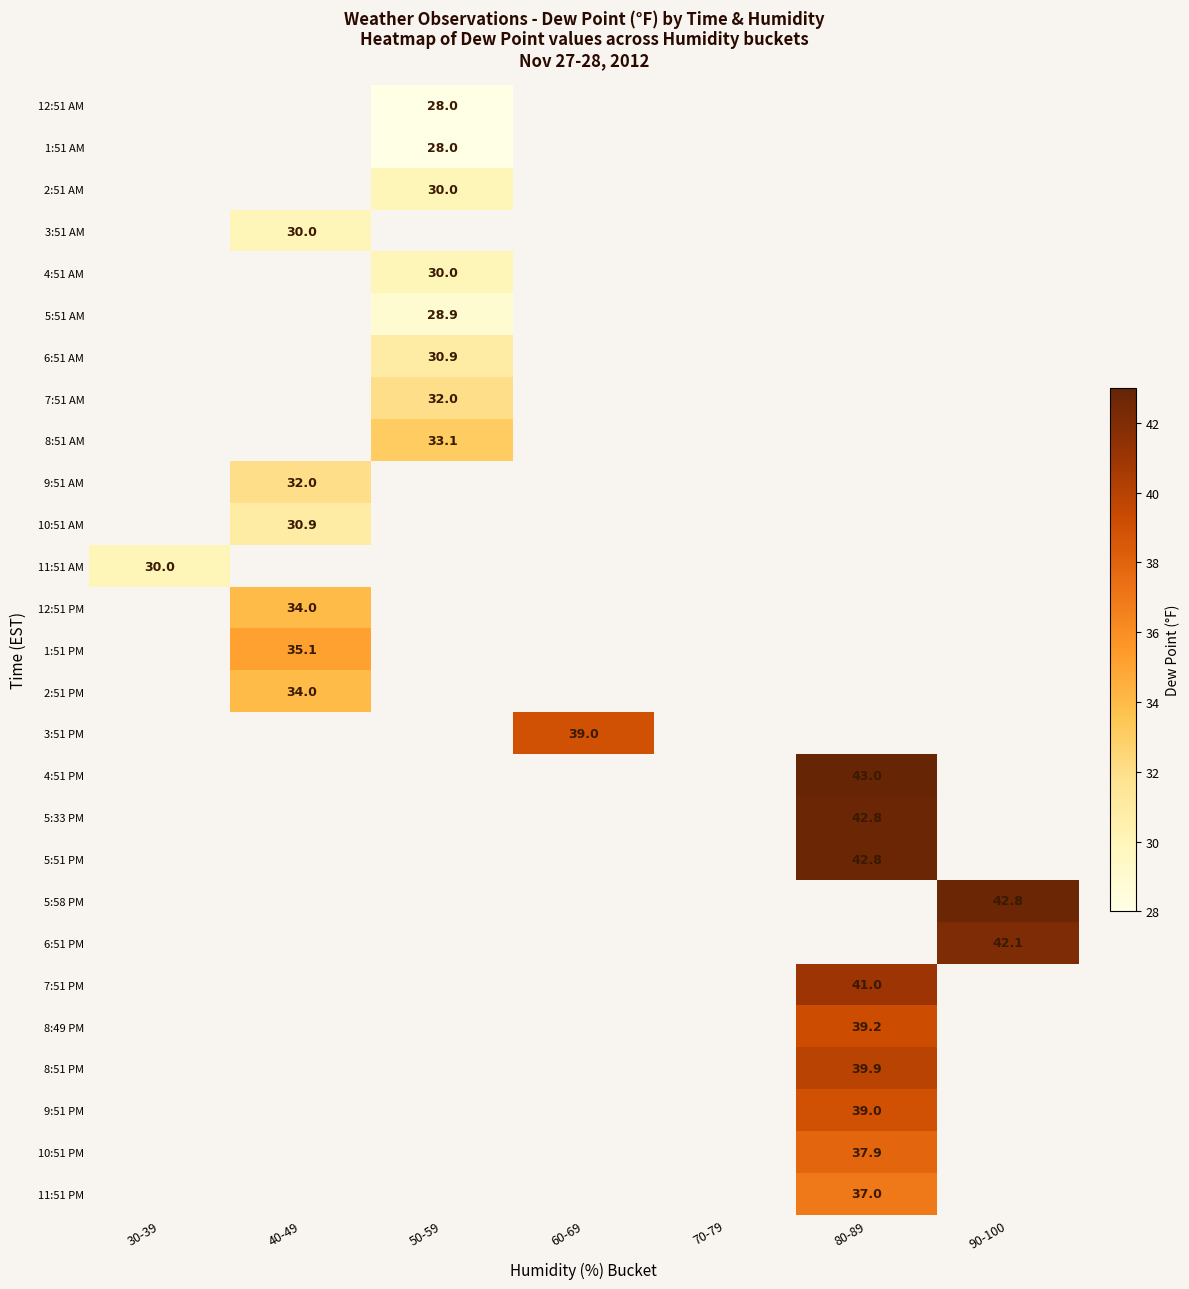

True or false: 7:51 PM has a value of 41.0 at 80-89.

True